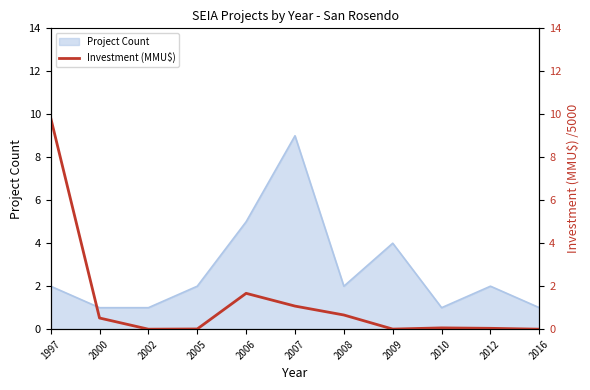

The Project Count series shows 3 at 2005. True or false?

False